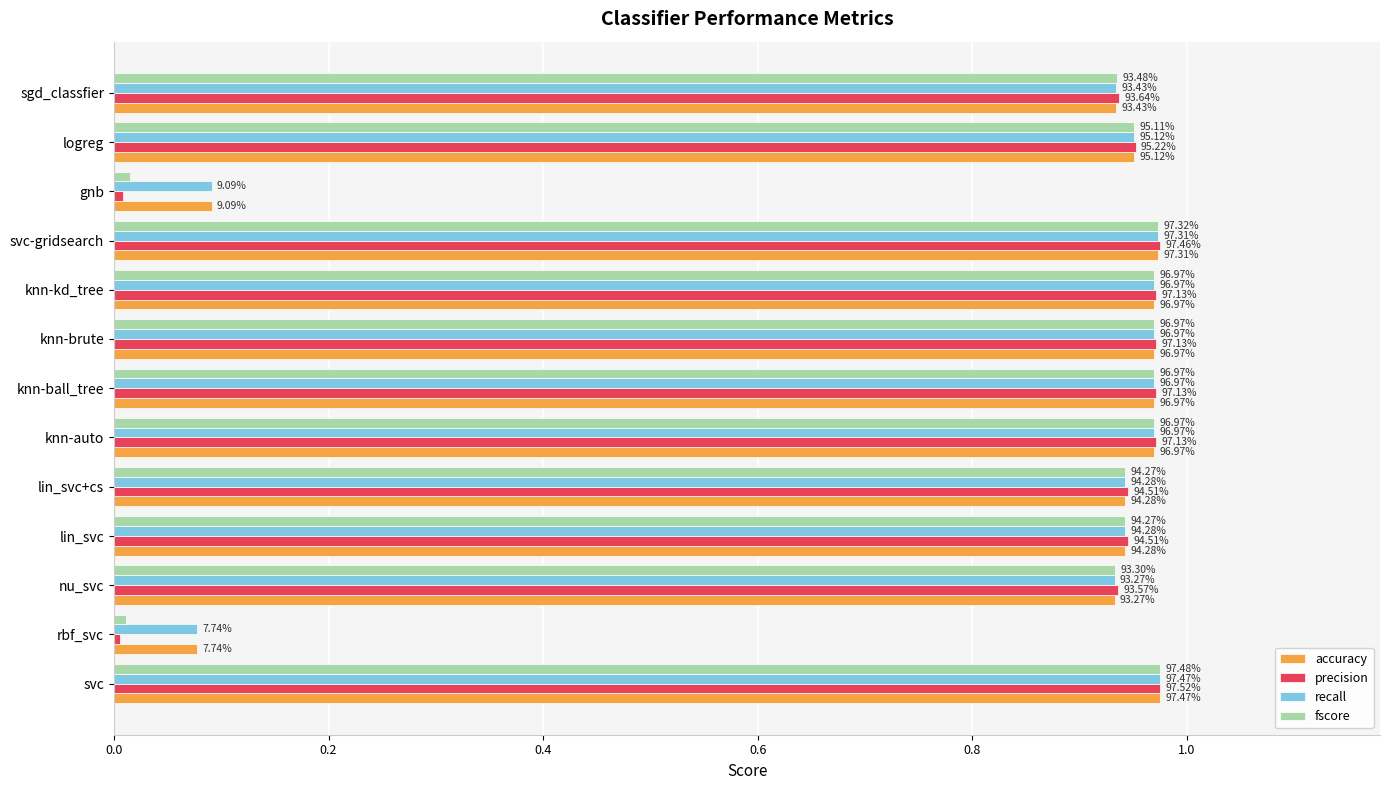

What are all the series names shown in the legend?

accuracy, precision, recall, fscore